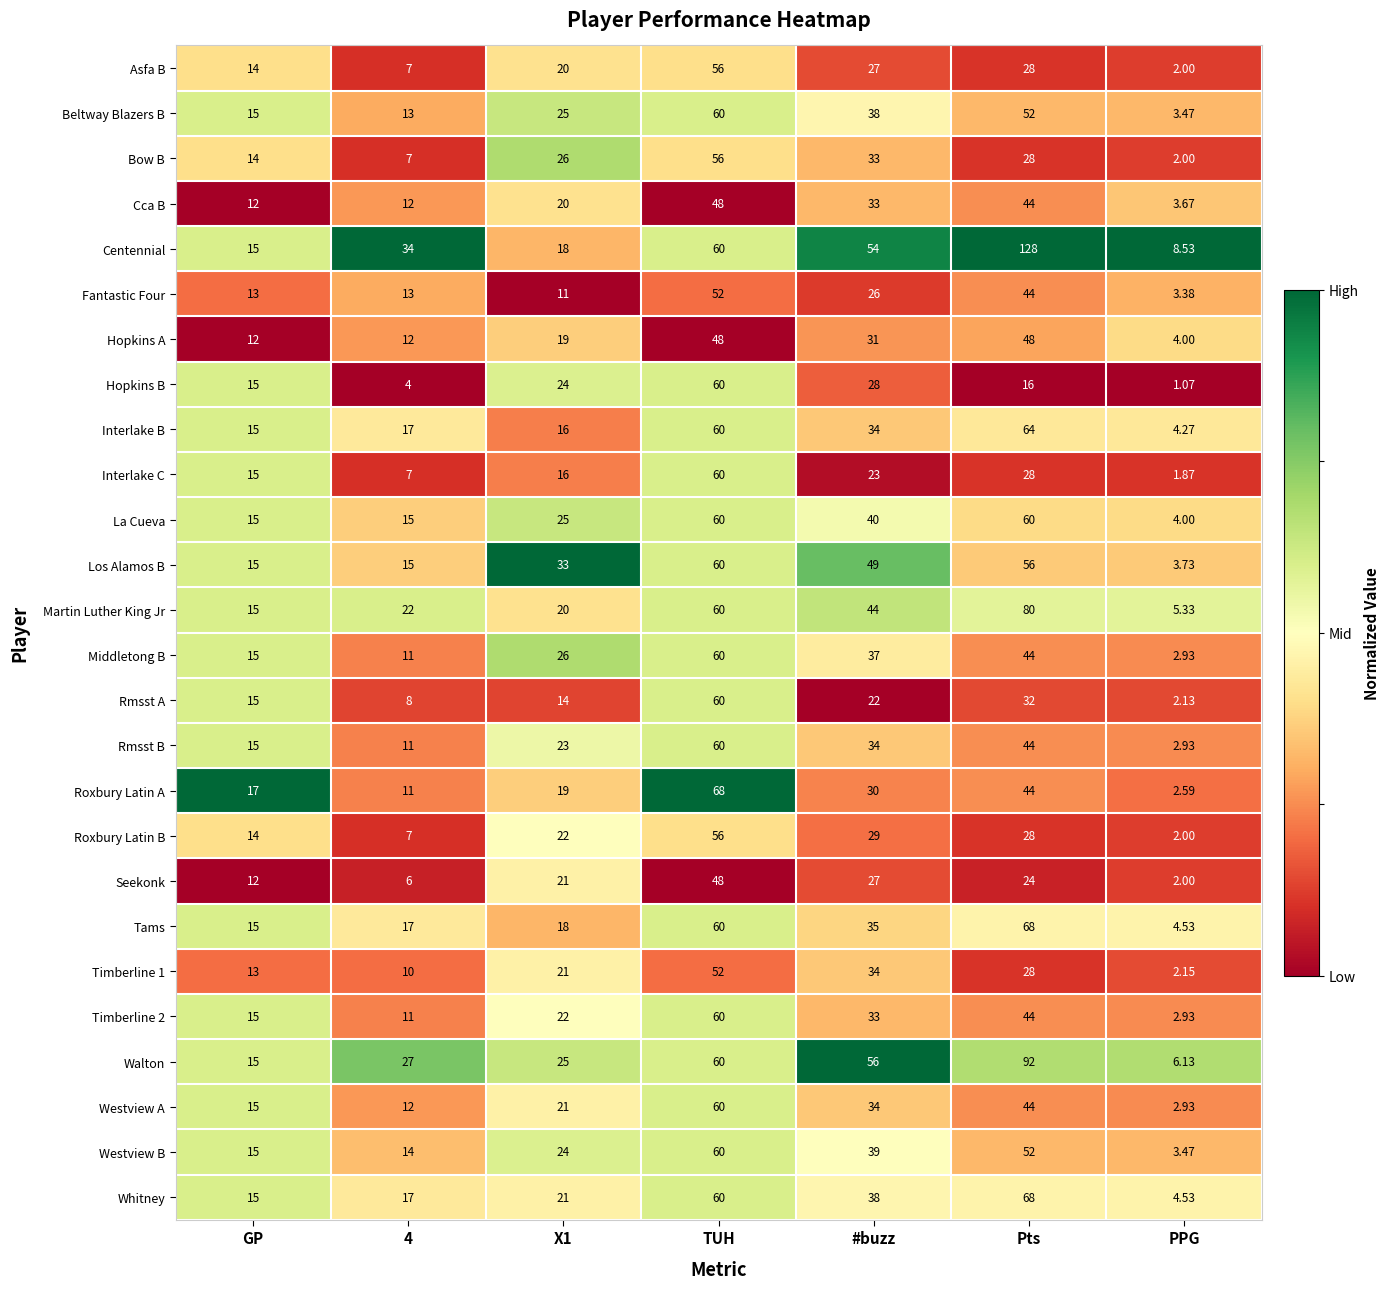

How many series are shown in this chart?

26